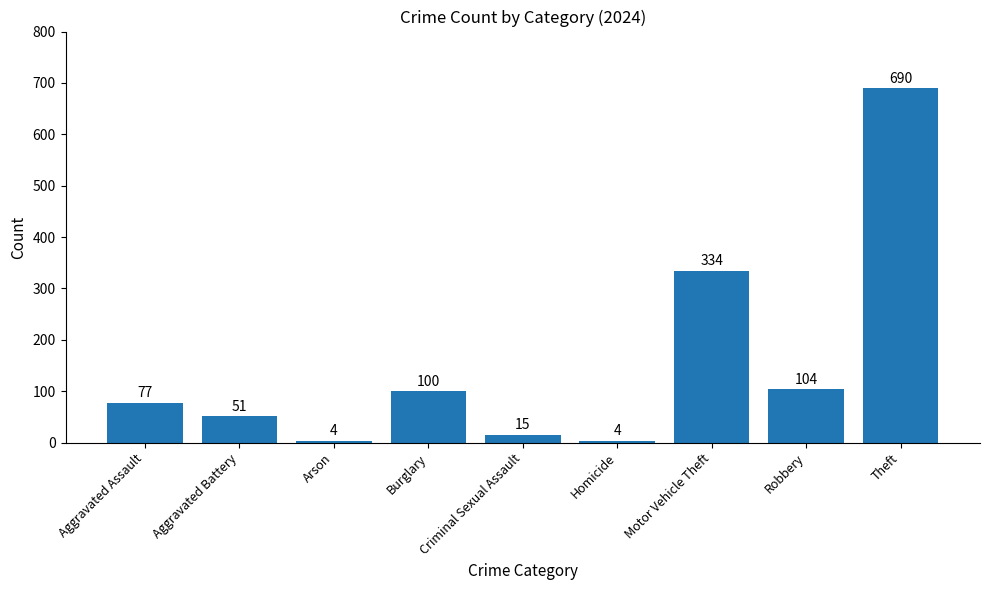

What is the minimum value shown in the chart?

4